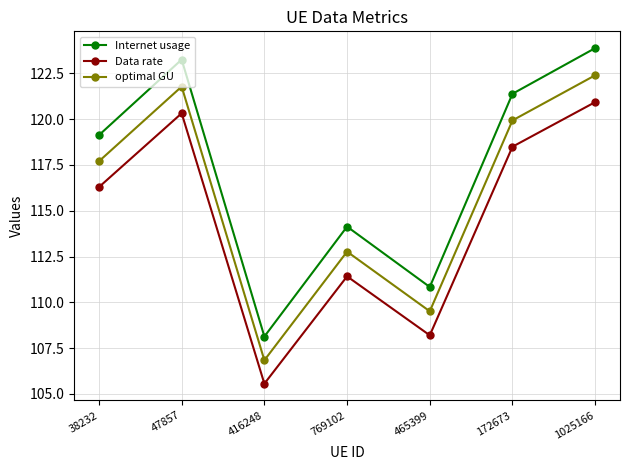

How many series are shown in this chart?

3